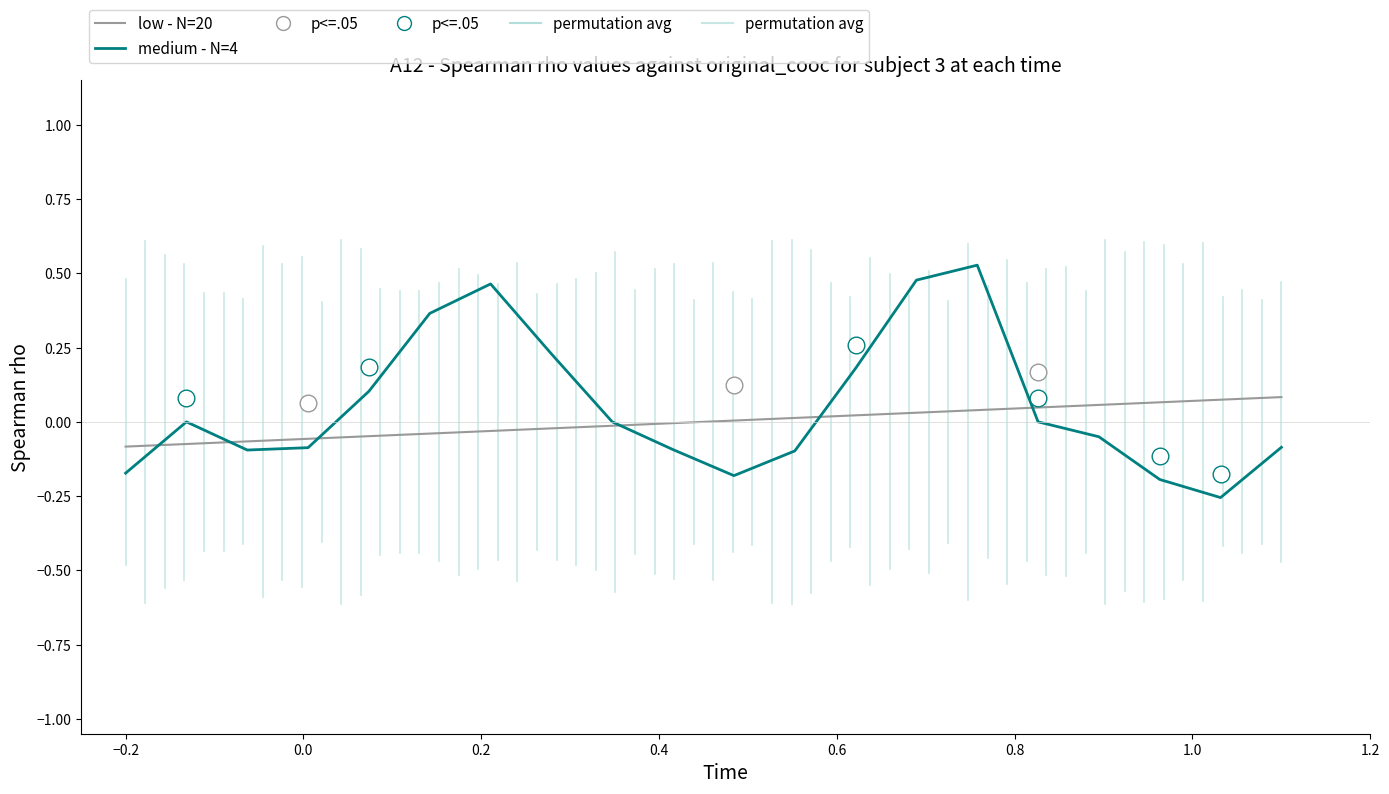

Does the chart have visible grid lines?

No